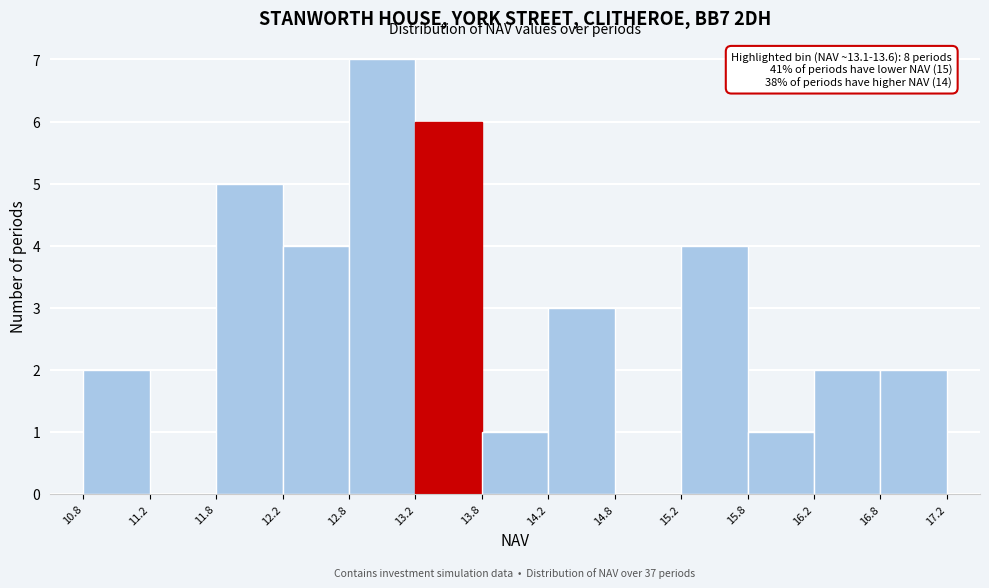

Over which range of the x-axis is the bar tallest?

12.8 to 13.2